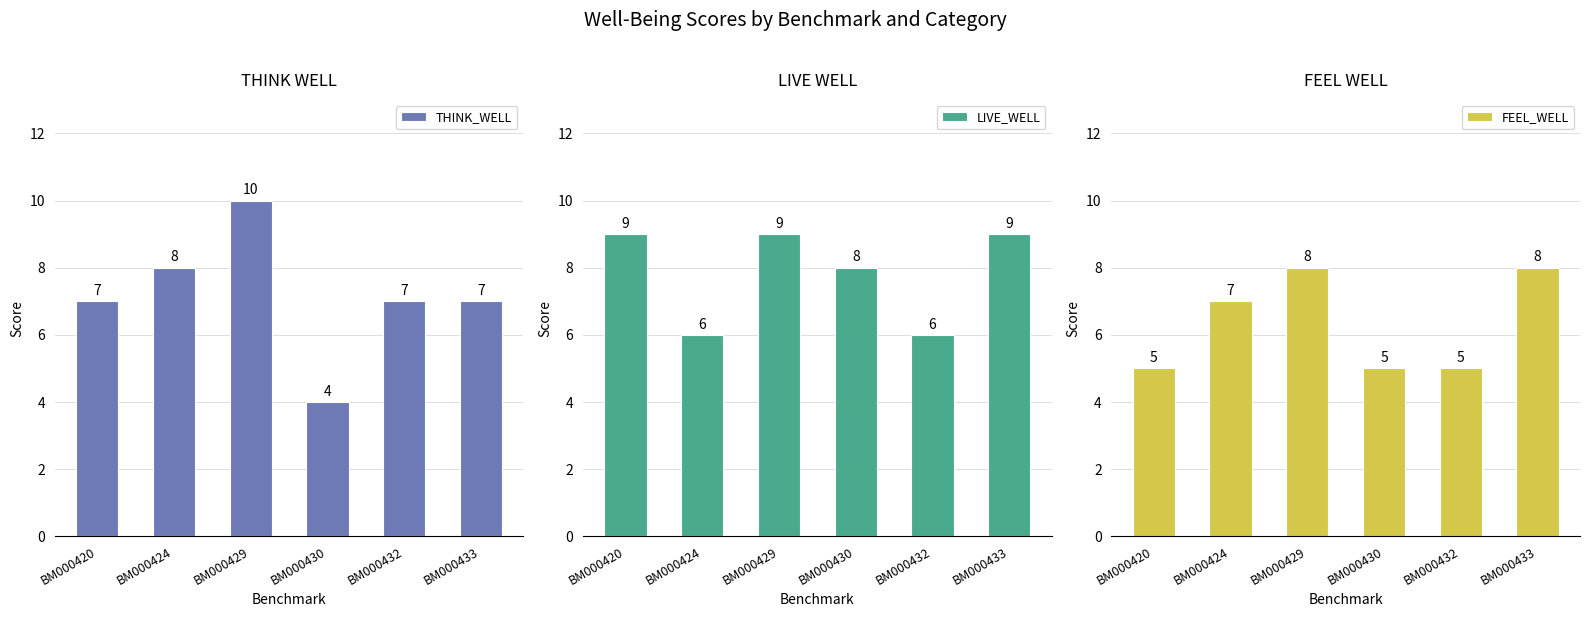

True or false: LIVE_WELL has a value of 8 at BM000430.

True